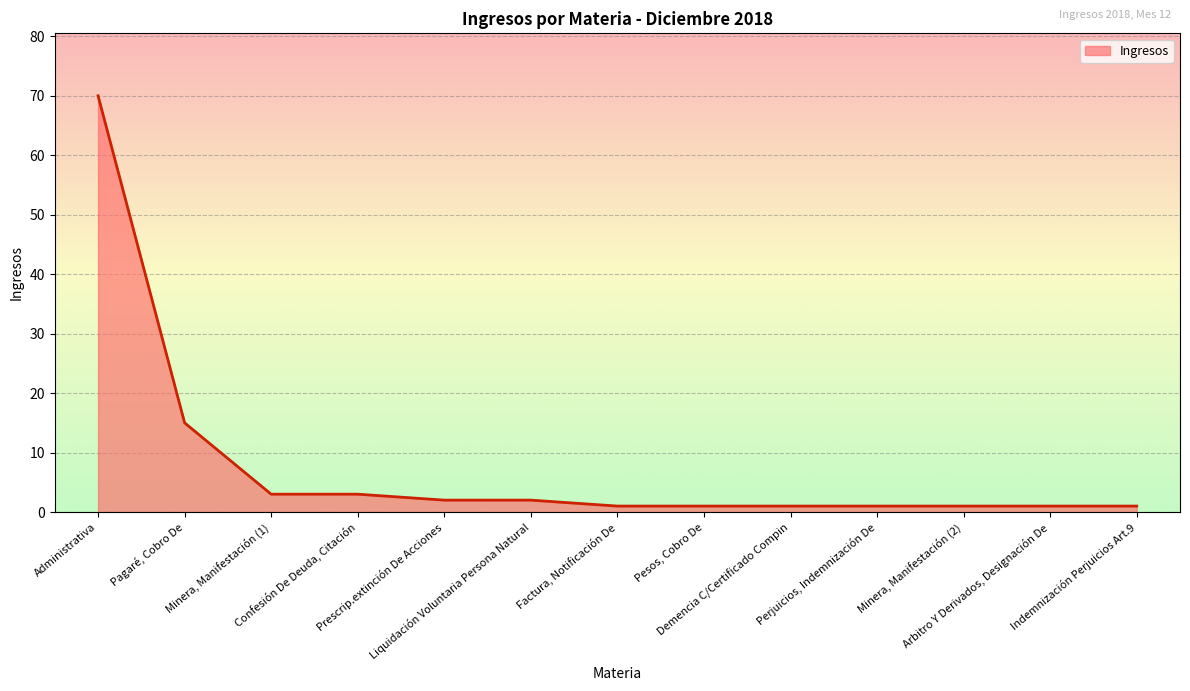

Is it true that the value at Perjuicios, Indemnización De is 1?

True